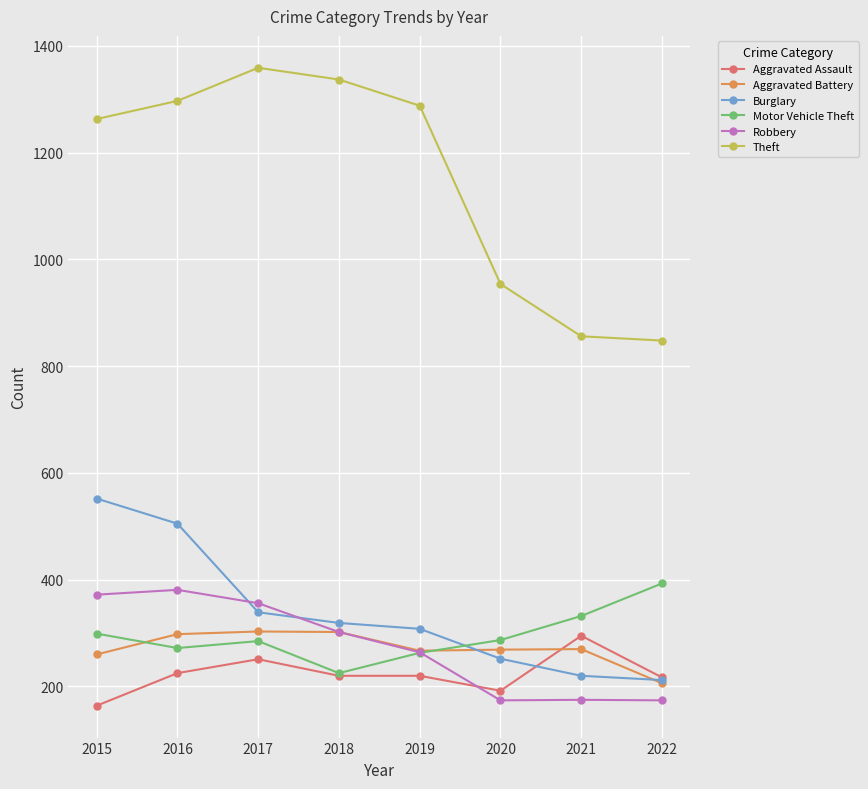

What is the minimum value for Burglary?

212